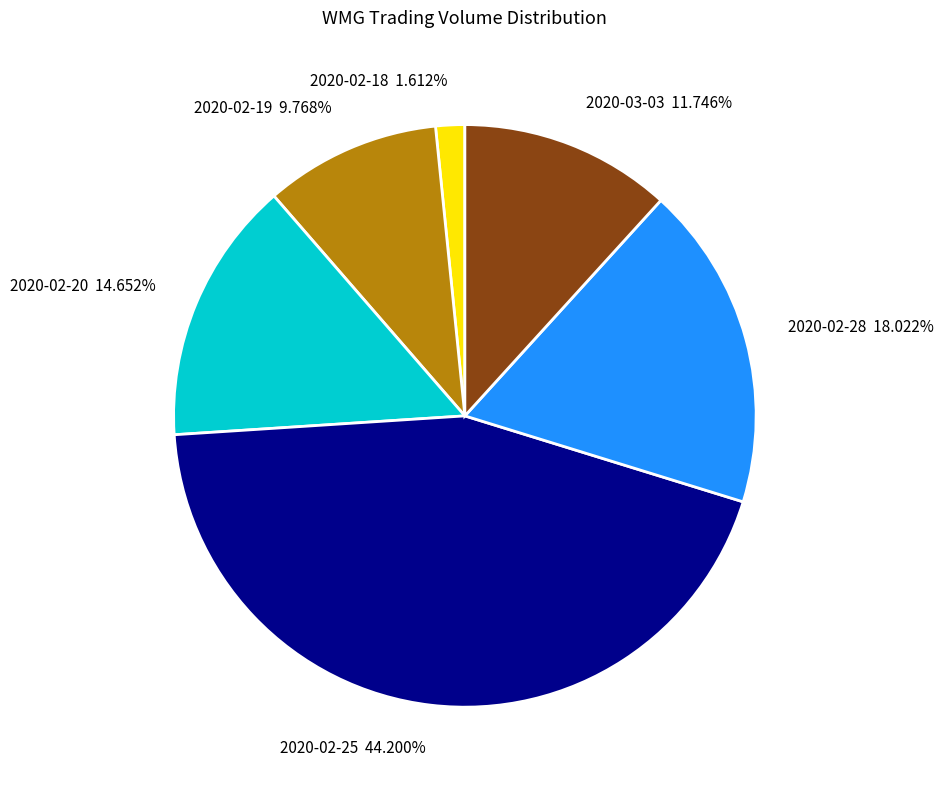

Rank the categories by value from highest to lowest.

2020-02-25, 2020-02-28, 2020-02-20, 2020-03-03, 2020-02-19, 2020-02-18